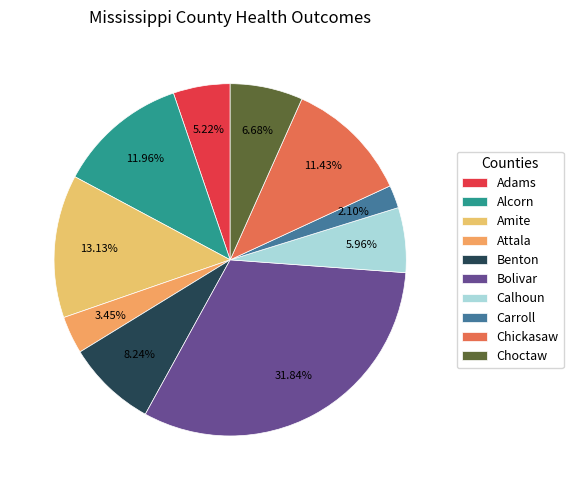

What percentage is the Amite slice, to the nearest percent?

13%